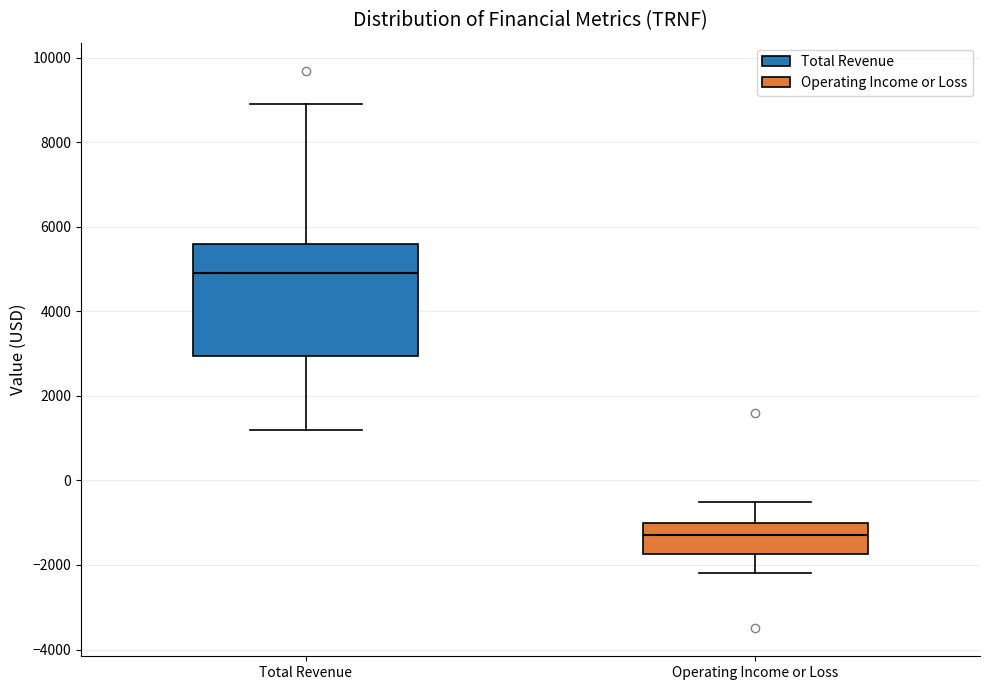

Reading left to right, read every box against the y-axis: the position of its median line, the range the box covers, and the ends of its whiskers. The values are not printed on the chart, so give them approximately, as read against the axis.

Total Revenue: median 5000, box 3000 to 5600, whiskers 1200 to 9000
Operating Income or Loss: median -1200, box -1800 to -1000, whiskers -2200 to -400